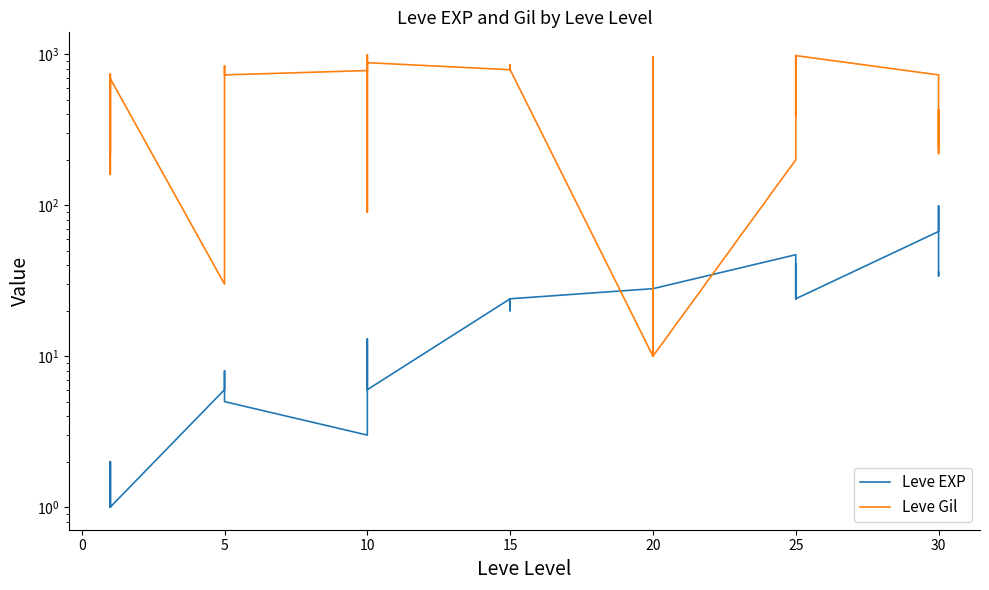

At which category does Leve Gil reach its first local peak?

5